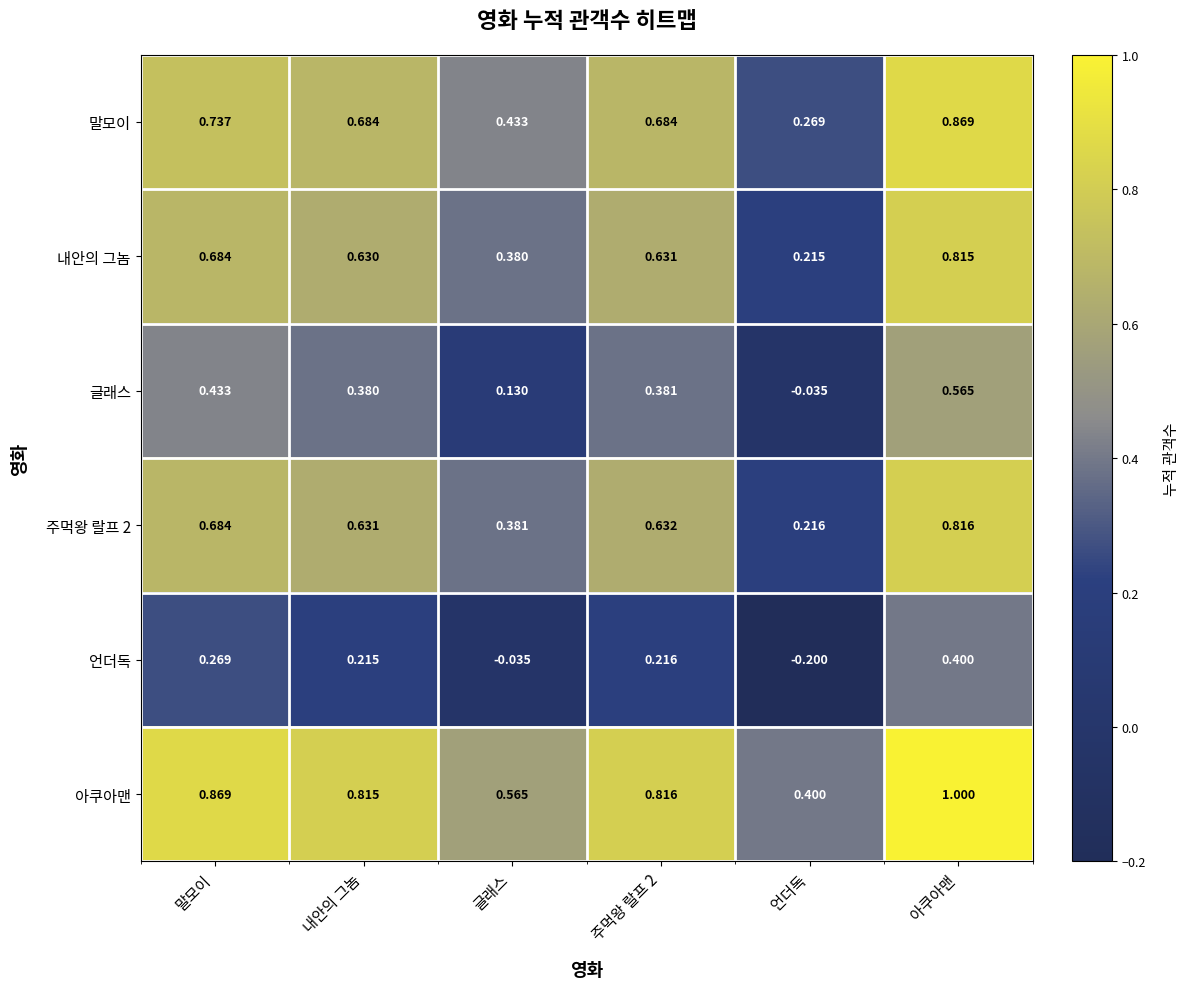

At which label is 언더독 closest to 0?

글래스